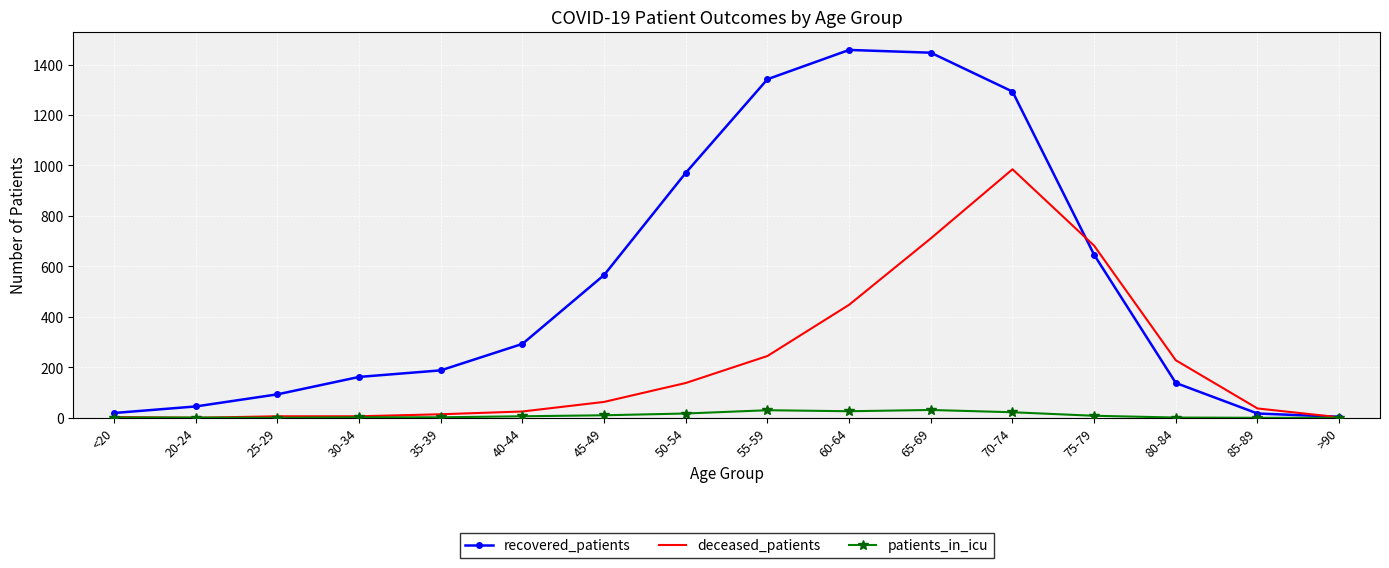

In recovered_patients, how many points are higher than both neighbors (excluding endpoints)?

1